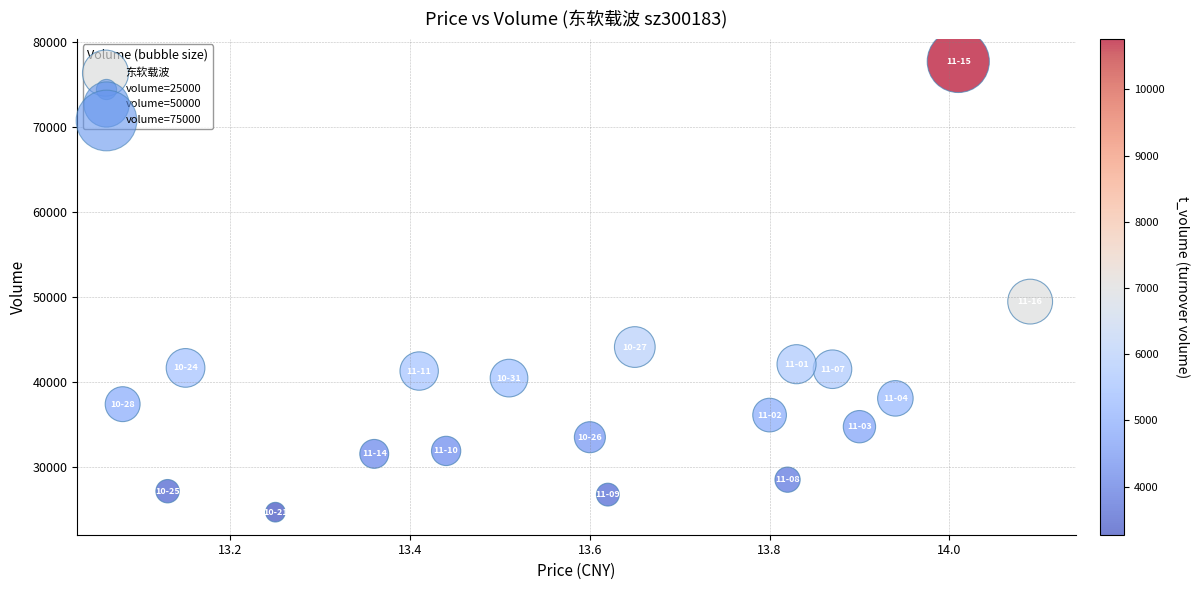

What is the range of Y values (max minus min)?

53043